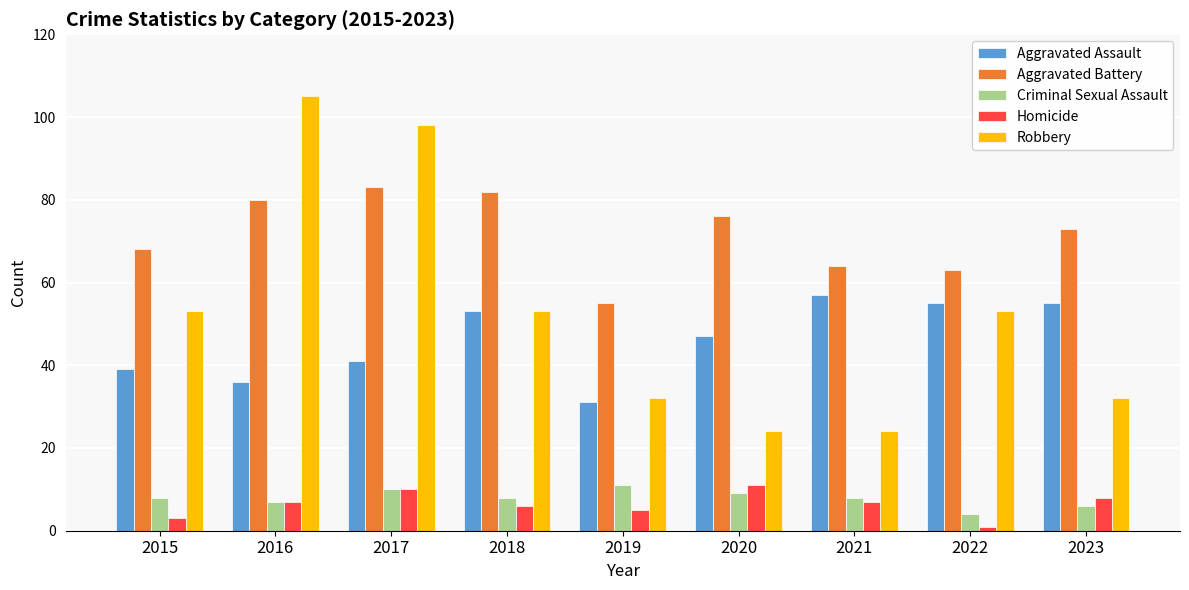

How many distinct data groups are displayed?

5